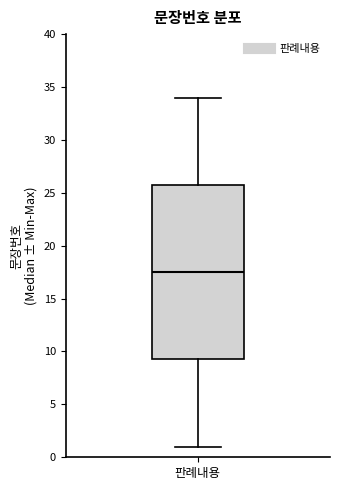

Where is the upper edge of the box for 판례내용 on the y-axis? The values are not printed on the chart, so give them approximately, as read against the axis.

26.0